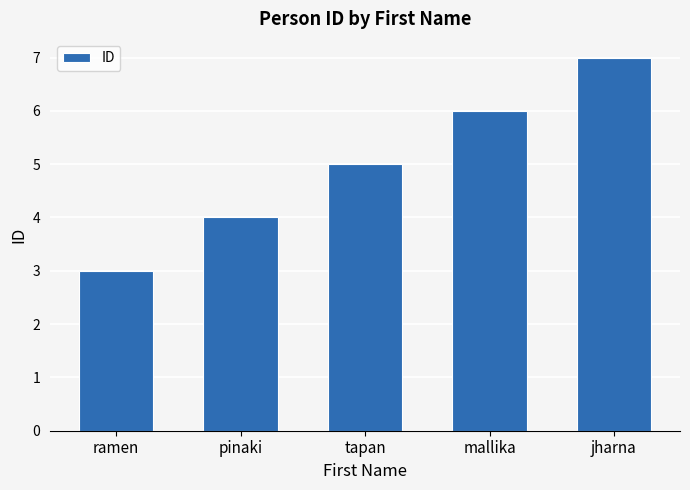

What is the label of the 5th bar from the right?

ramen